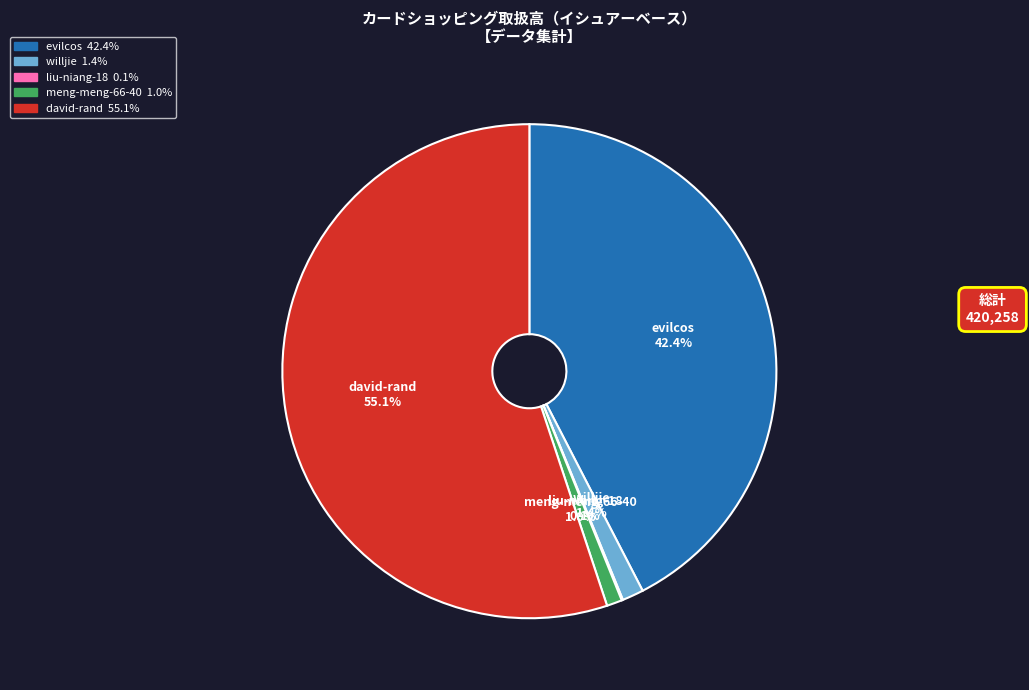

Is it true that willjie is 9% of the pie?

False